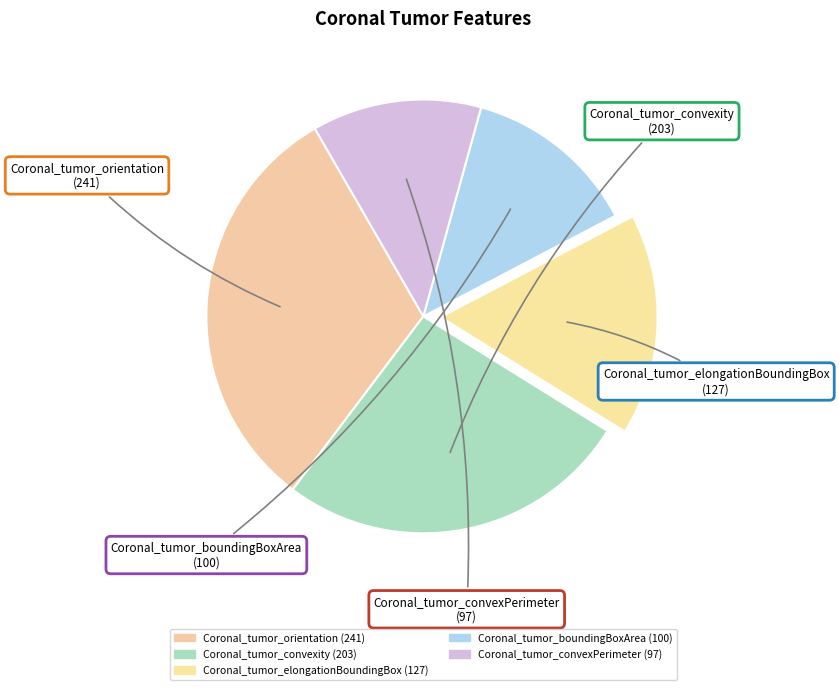

Between Coronal_tumor_elongationBoundingBox and Coronal_tumor_convexPerimeter, which is larger?

Coronal_tumor_elongationBoundingBox